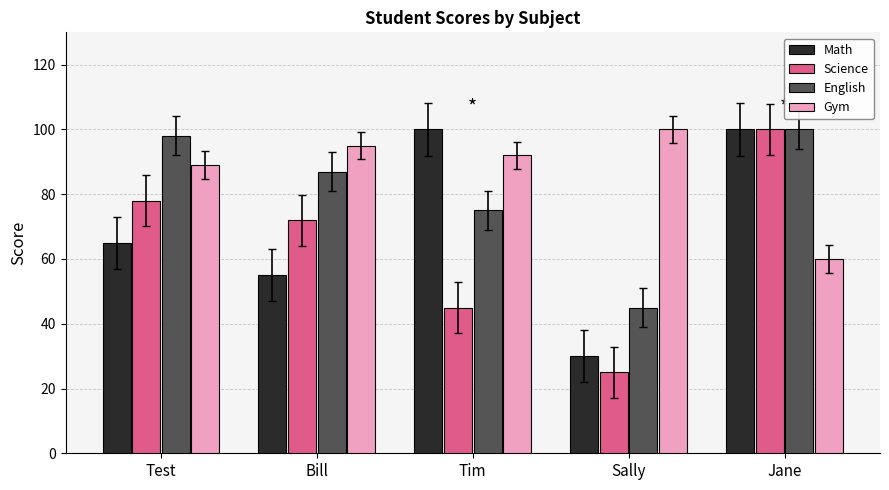

What is the value of the Math bar at the 5th from the left?

100